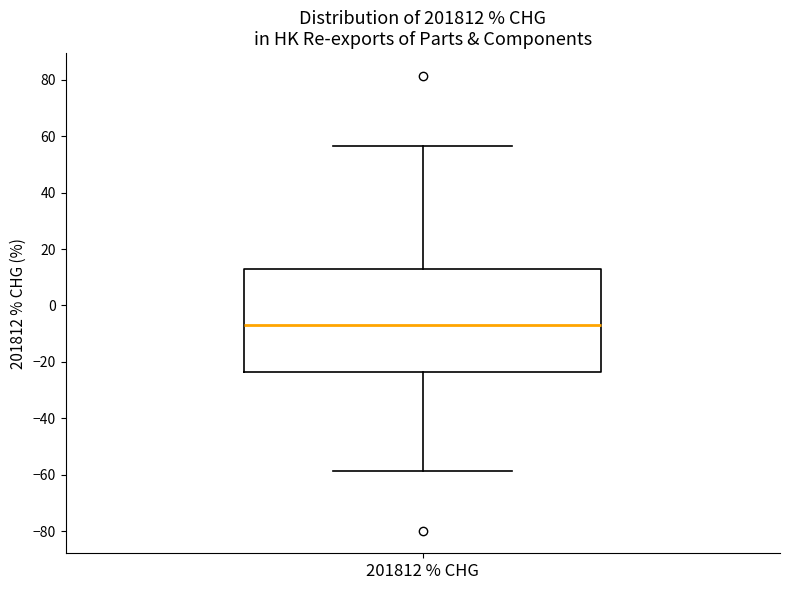

Read this box plot against the y-axis: the position of the median line, the range covered by the box, and the ends of both whiskers. The values are not printed on the chart, so give them approximately, as read against the axis.

median -6, box -24 to 12, whiskers -58 to 56